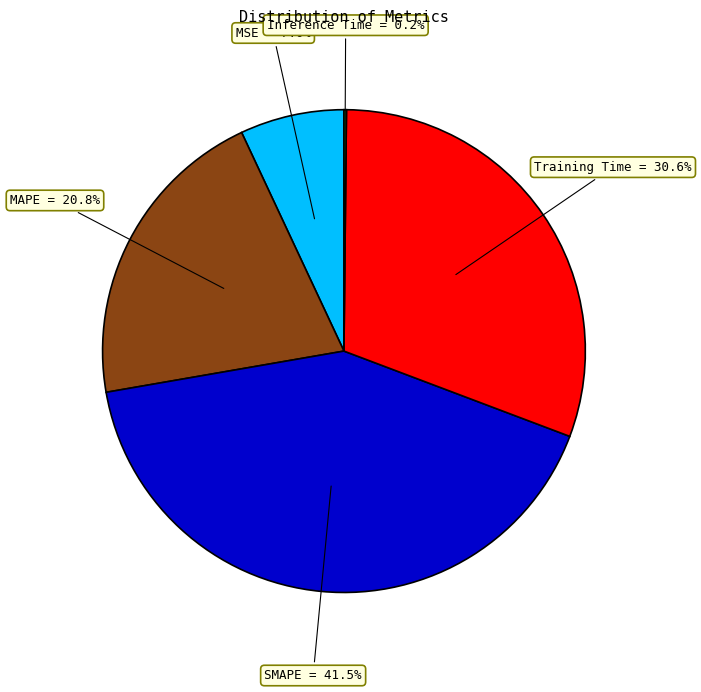

Is there a majority slice in this chart?

No